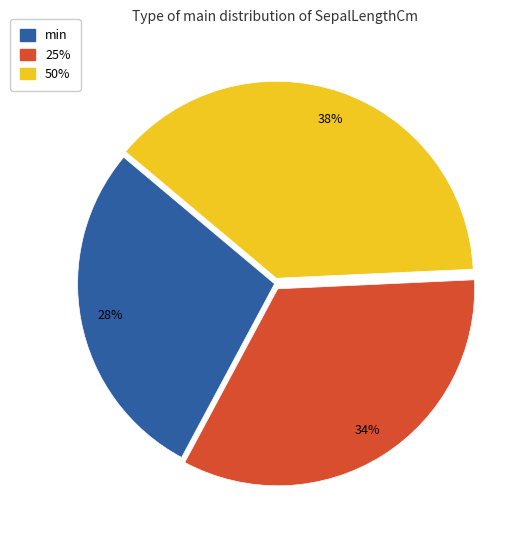

The min slice represents 28% of the pie. True or false?

True